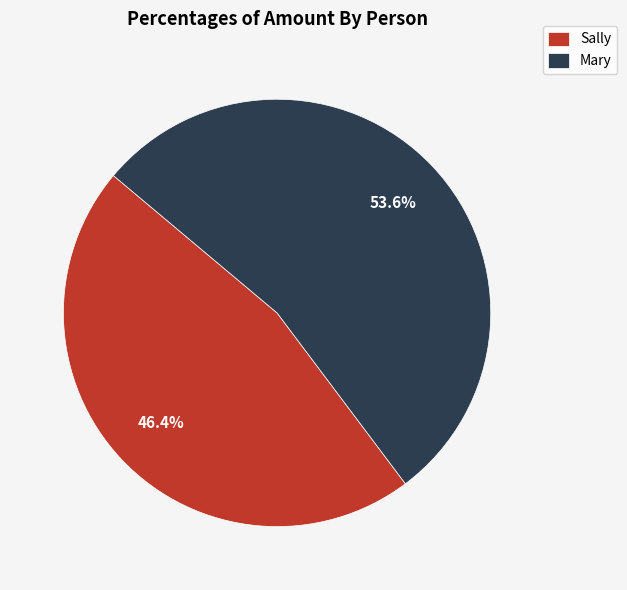

Which category accounts for the majority?

Mary